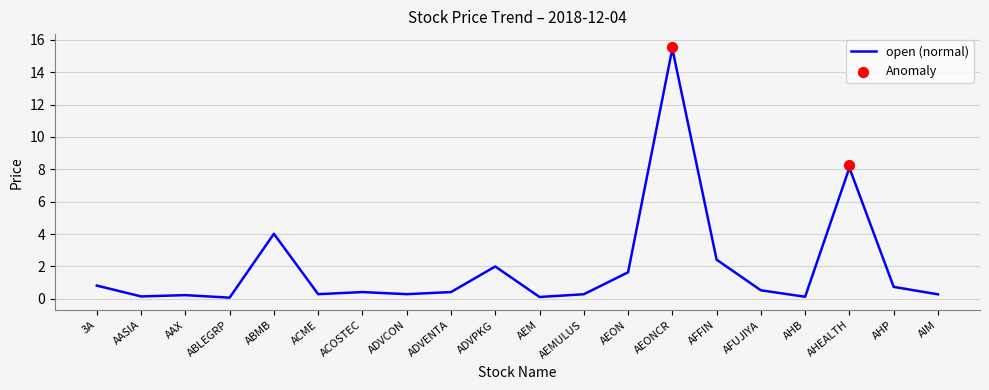

Is the value of high at ADVPKG greater than the value of close at ABLEGRP?

Yes